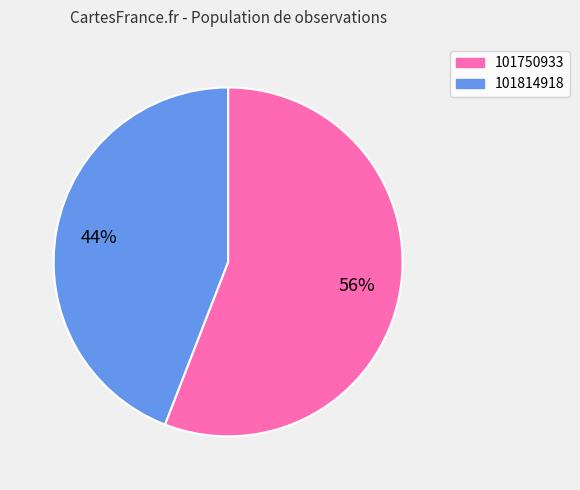

Do 101814918 and 101750933 together represent more than half of the pie?

Yes